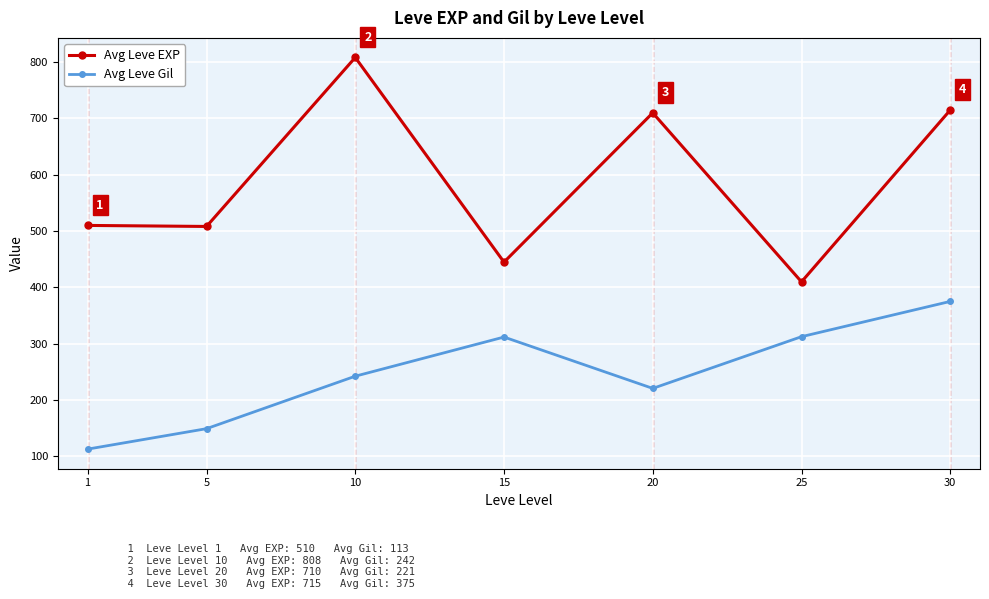

Is the value of Avg Leve Gil at 1 greater than the value of Avg Leve EXP at 5?

No